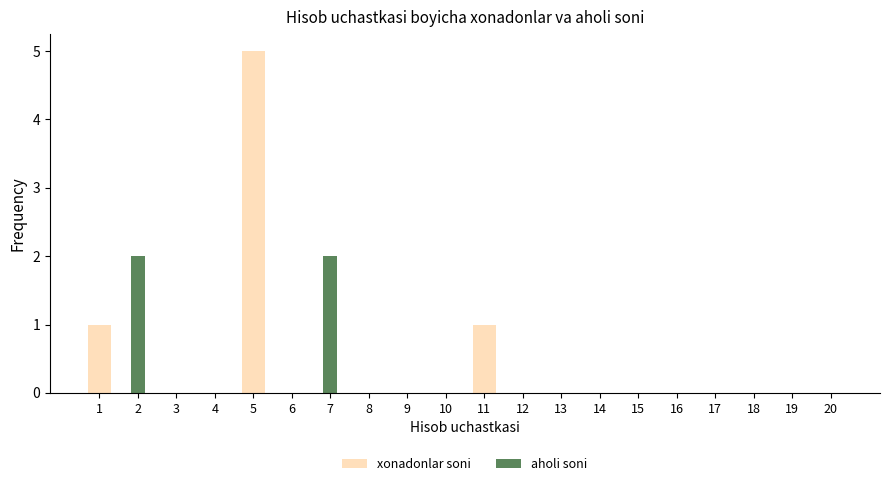

Are the bars grouped side by side (vs. stacked)?

Yes